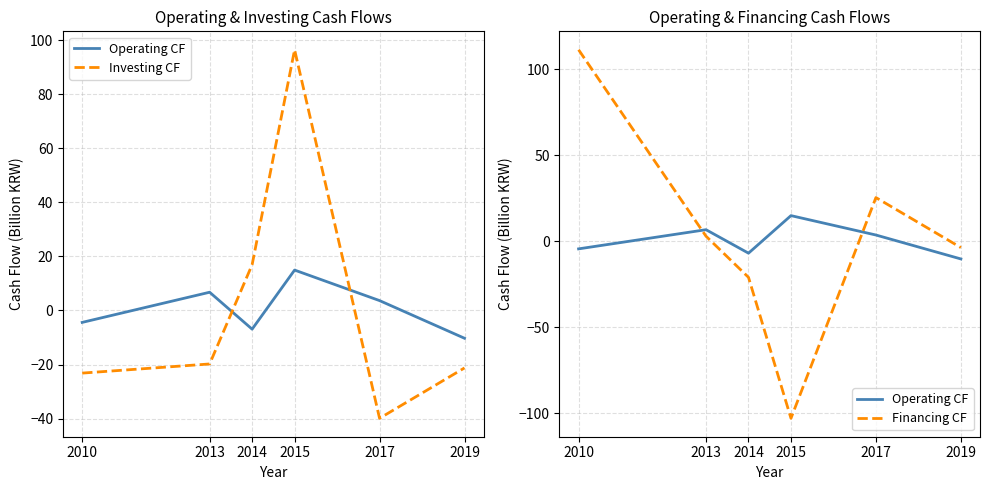

Is the value of Investing CF at 2015 greater than the value of Financing CF at 2019?

Yes